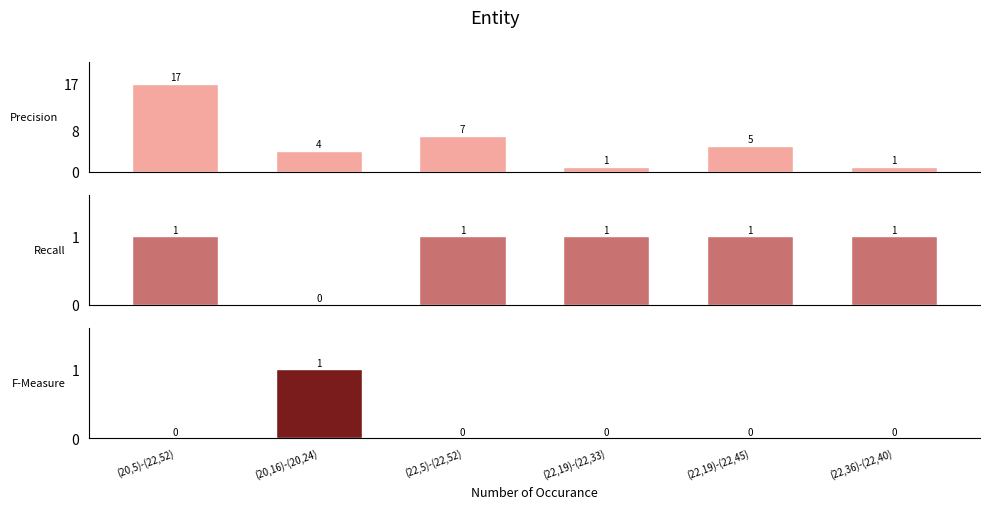

At how many categories does at least one series exceed 15?

1